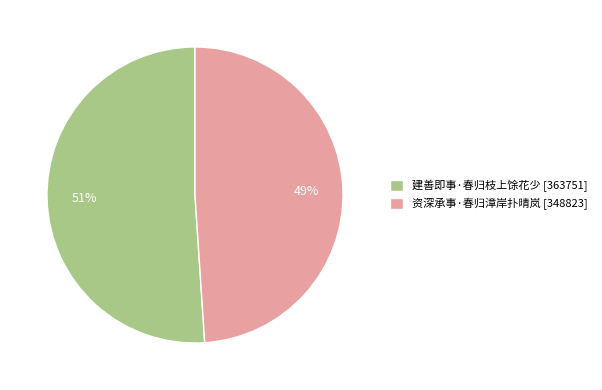

What is the largest slice in the pie chart?

建善即事·春归枝上馀花少